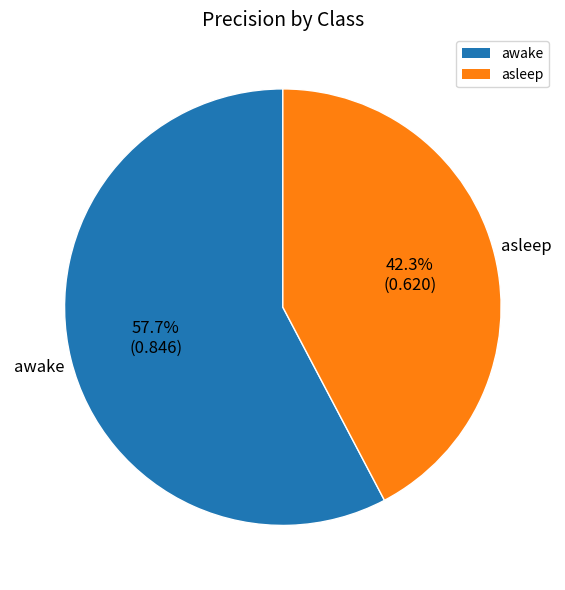

Is there any slice that represents more than half of the pie?

Yes